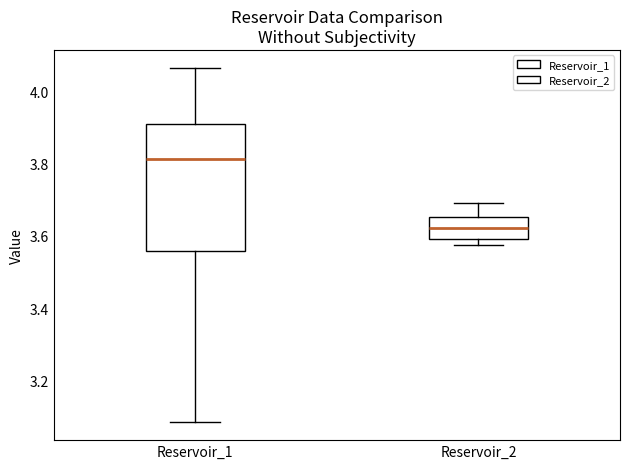

Where is the lower edge of the box for Reservoir_2 on the y-axis? The values are not printed on the chart, so give them approximately, as read against the axis.

3.60